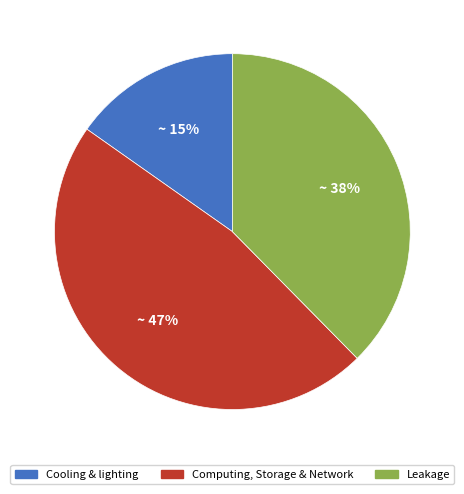

What percentage is the Computing, Storage & Network slice, to the nearest percent?

47%